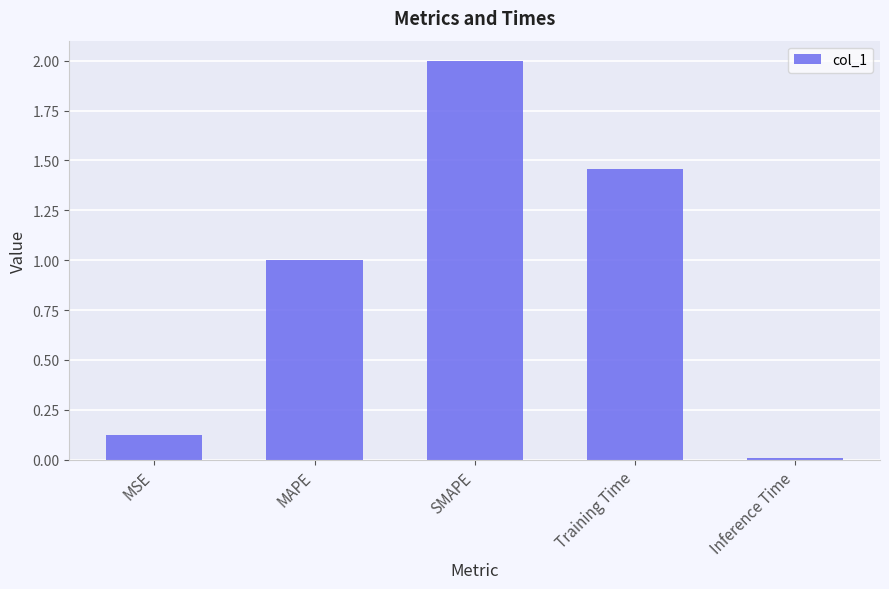

What is the sum of all values?

4.6